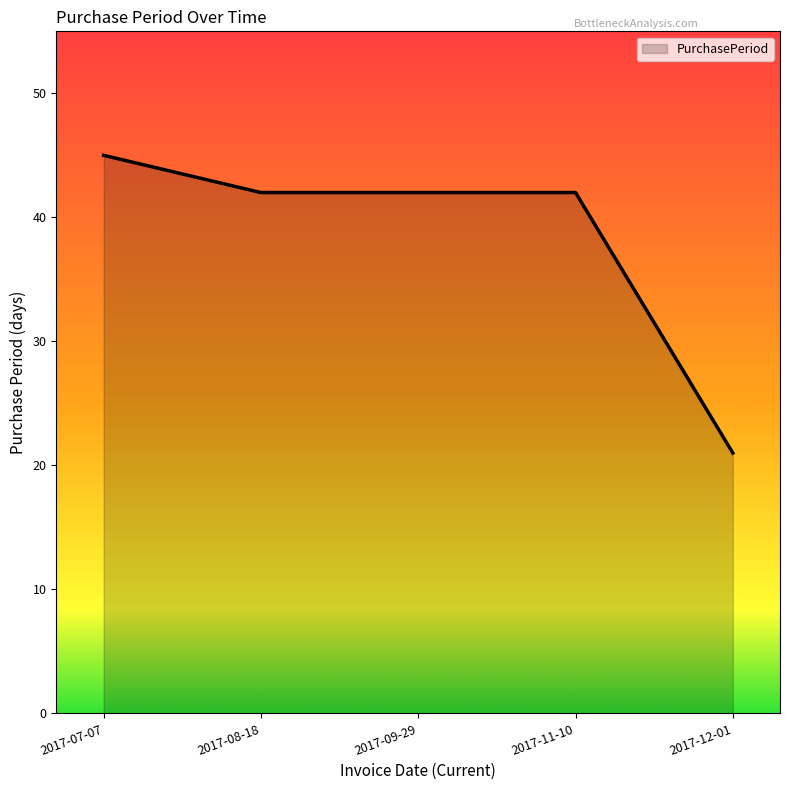

What is the ratio of the value at 2017-09-29 to the value at 2017-08-18?

1.0